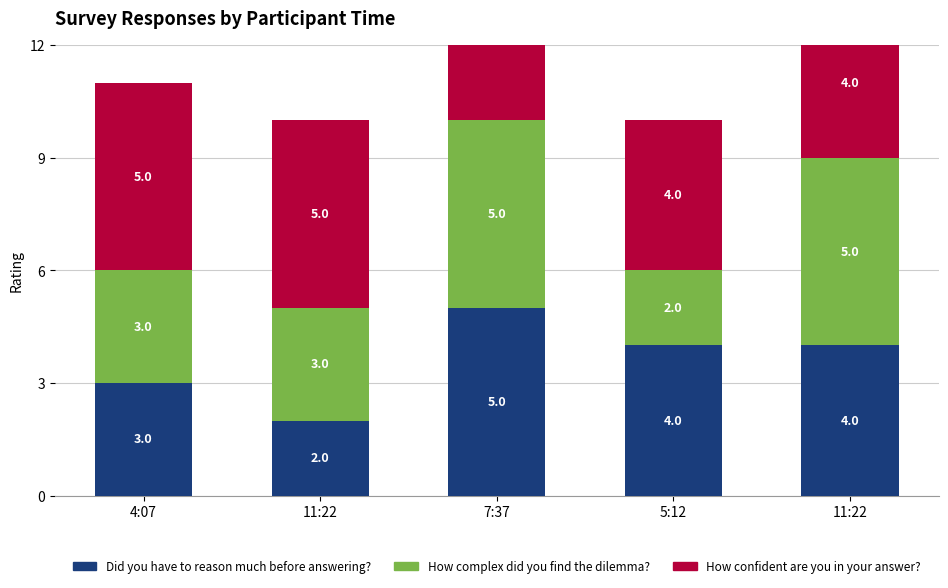

The How complex did you find the dilemma? series shows 4 at 4:07. True or false?

False